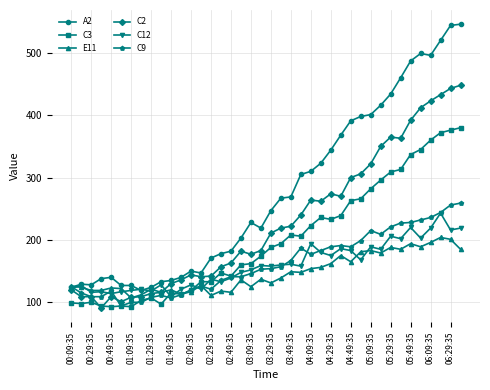

Which series has the largest total across all categories?

A2